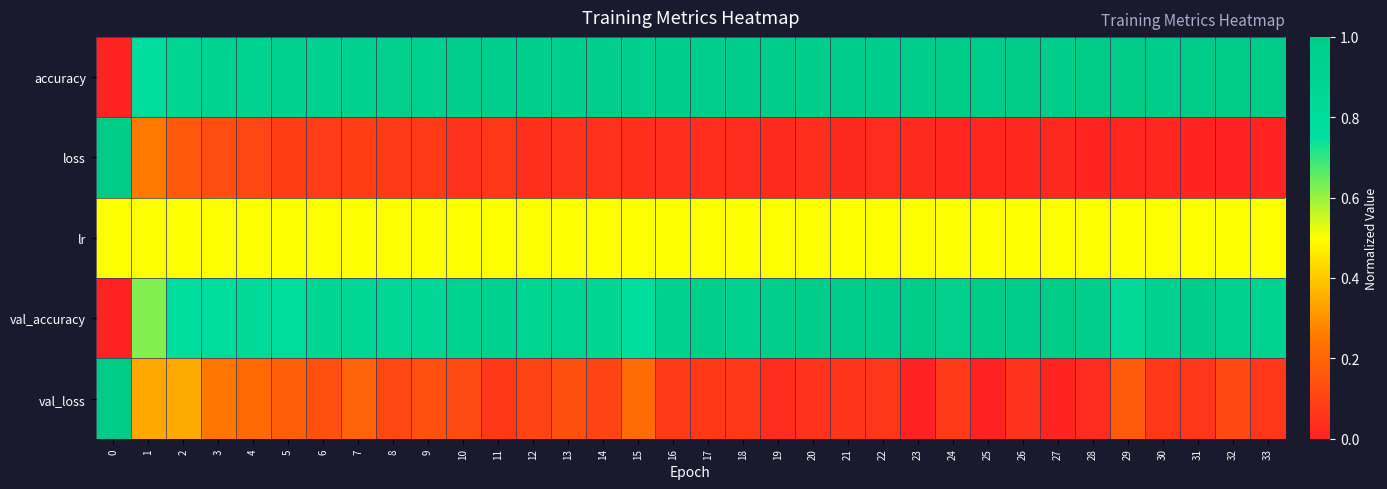

What is the spread (max minus min) of values at 12?

0.9